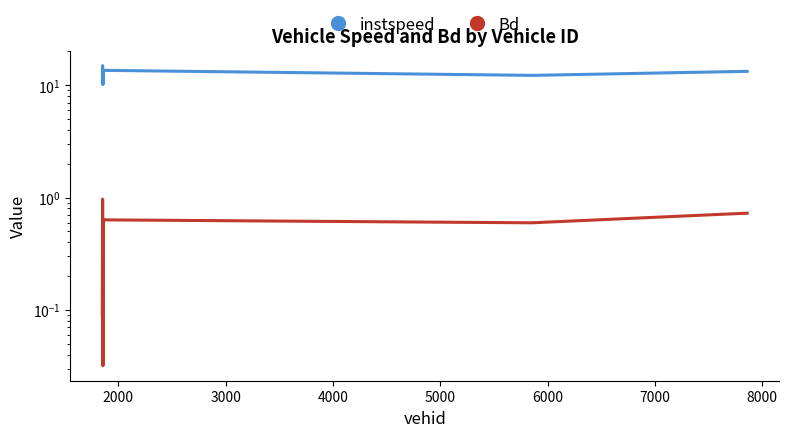

True or false: Bd and instspeed cross at least once.

False